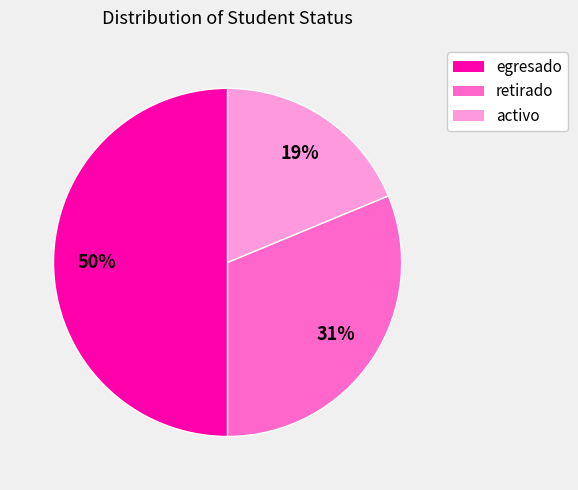

Approximately how many times larger is the value at egresado compared to retirado?

1.6